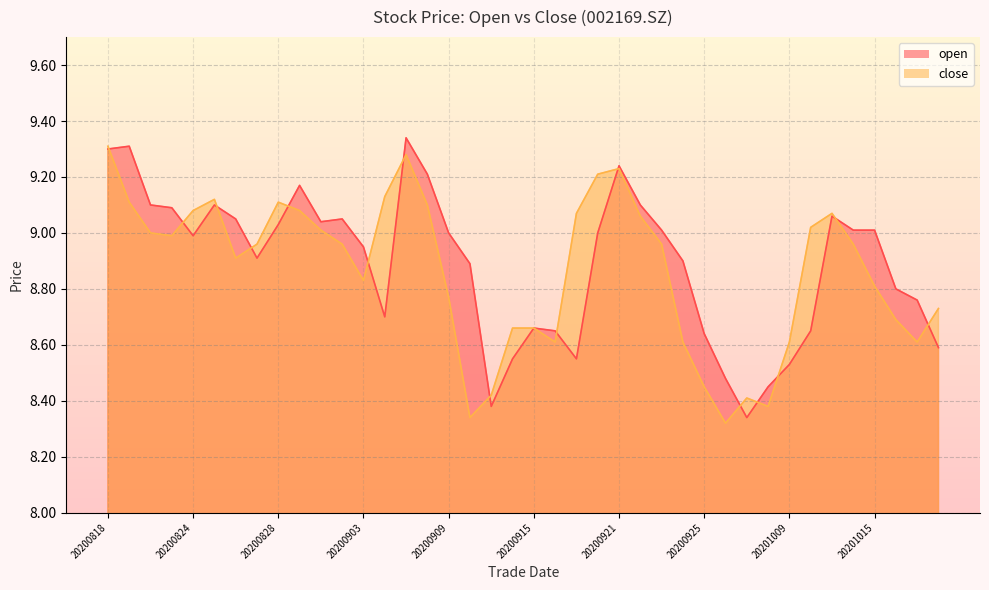

What is the maximum value for open?

9.3